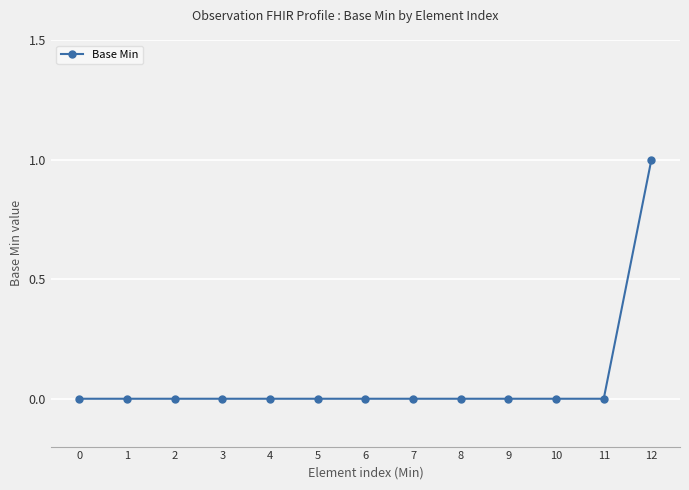

True or false: the data shows 0 at 7.

True